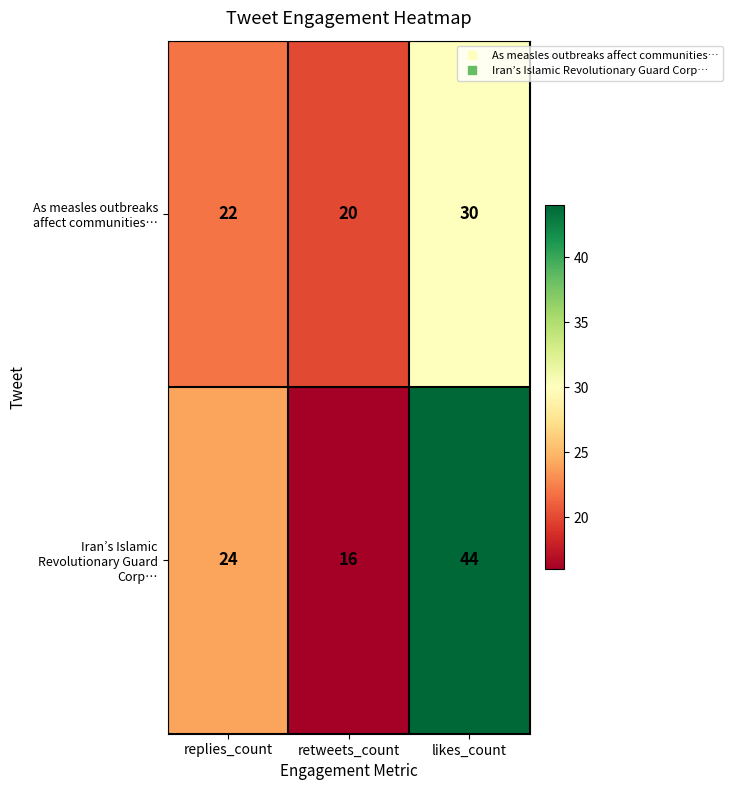

What is the approximate value of As measles outbreaks affect communities… at retweets_count?

20